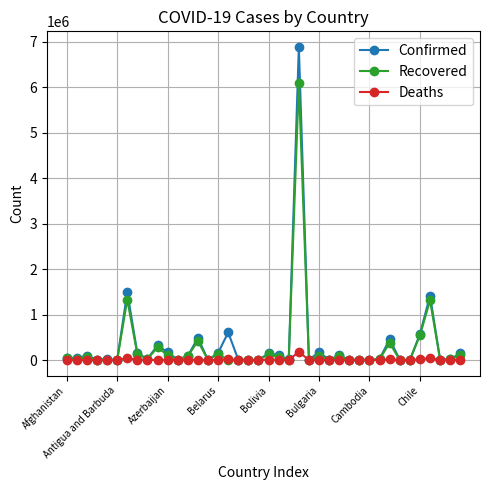

Does the chart display data point markers on the line(s)?

Yes